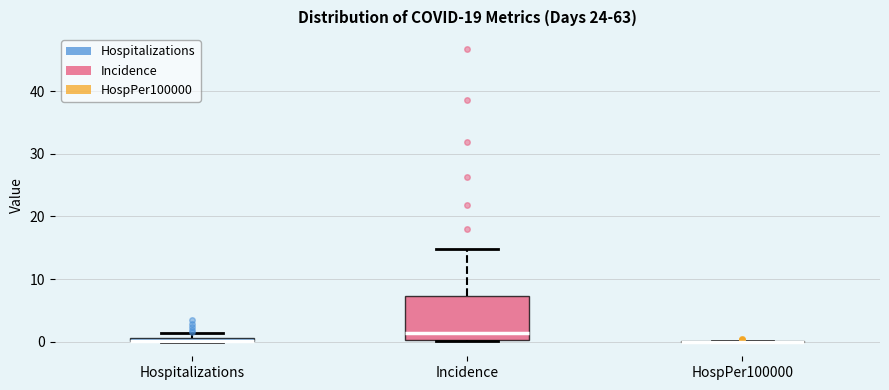

Where is the upper edge of the box for Hospitalizations on the y-axis? The values are not printed on the chart, so give them approximately, as read against the axis.

1